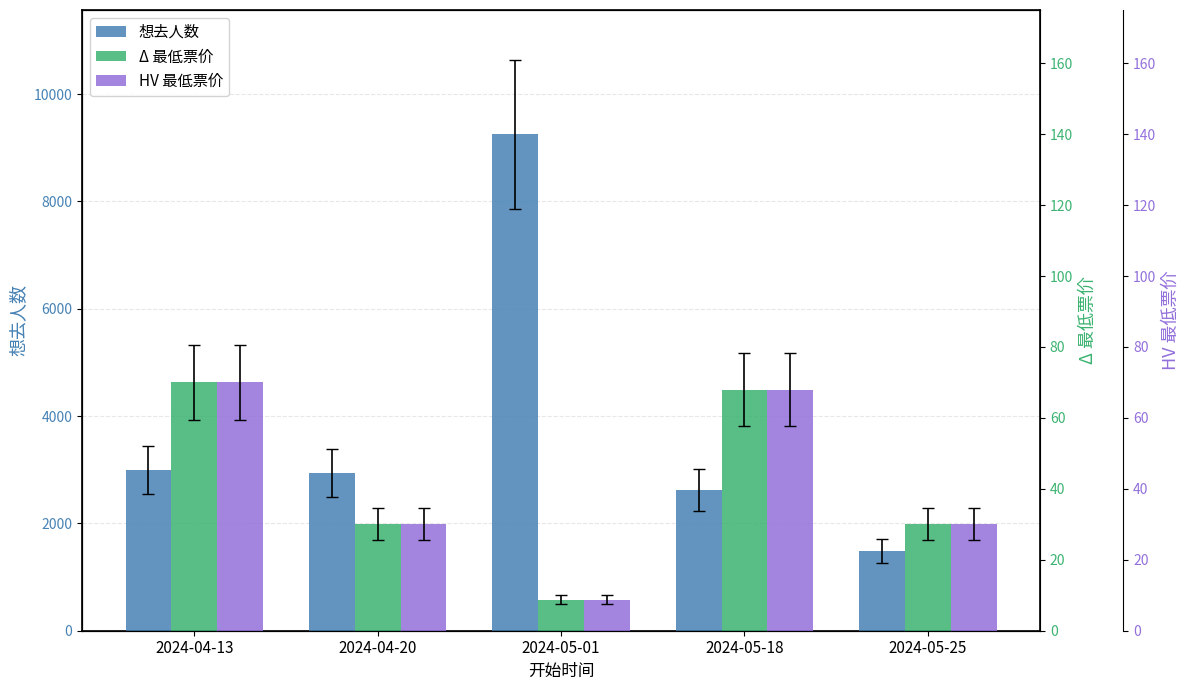

Where is 想去人数 nearest to the value 5370?

2024-04-13